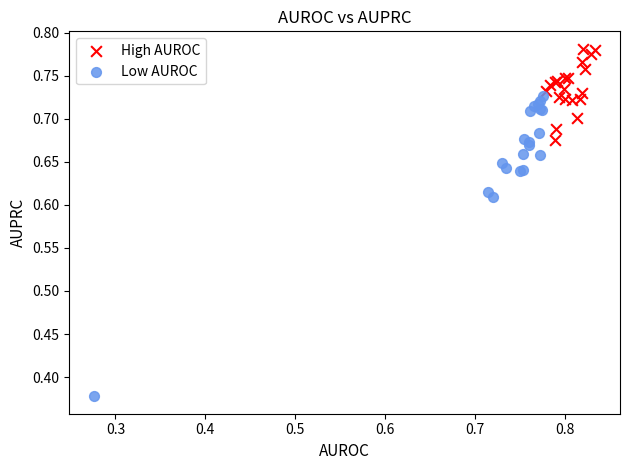

Which series contains the lowest Y value?

Low AUROC